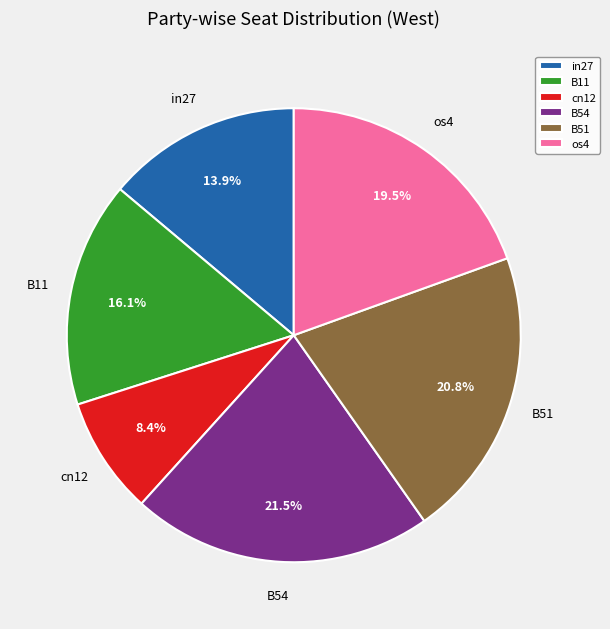

Count the number of slices in the pie.

6